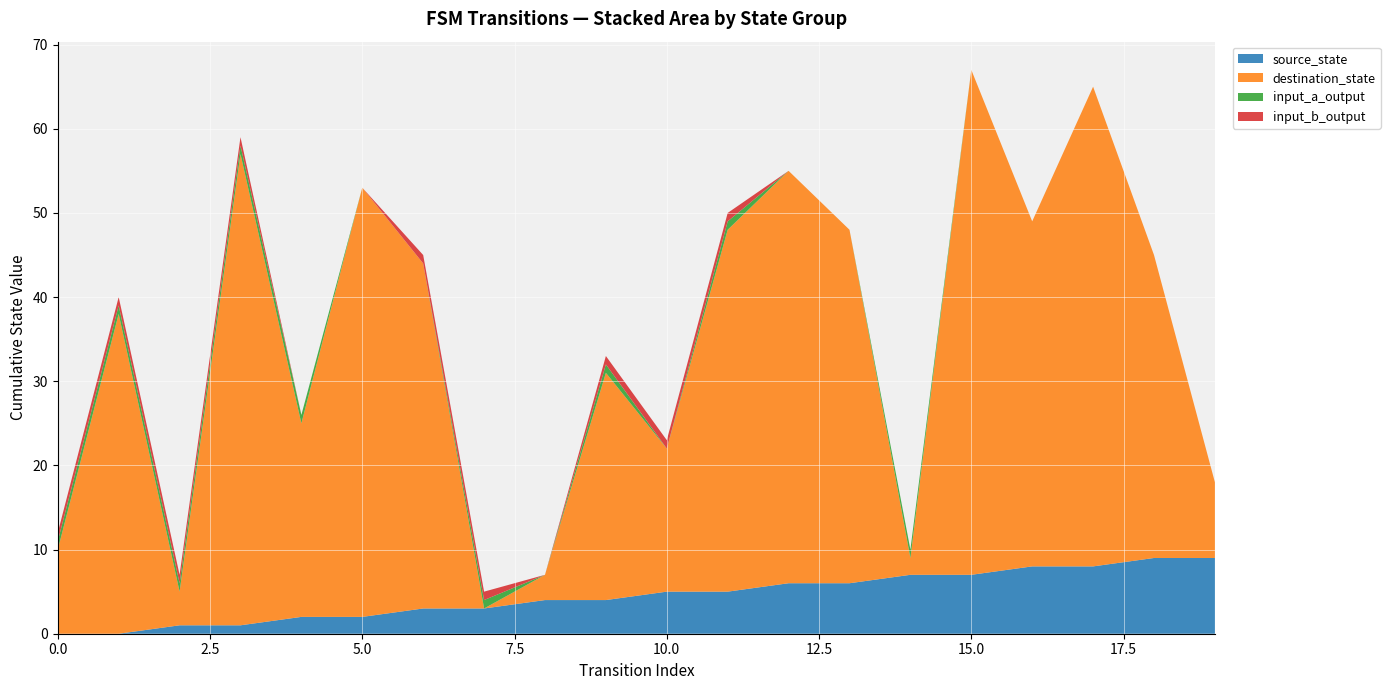

Reading left to right, transcribe all the data shown in this chart.

source_state: 0=0	1=0	2=1	3=1	4=2	5=2	6=3	7=3	8=4	9=4	10=5	11=5	12=6	13=6	14=7	15=7	16=8	17=8	18=9	19=9
destination_state: 0=10	1=38	2=4	3=56	4=23	5=51	6=41	7=0	8=3	9=27	10=17	11=43	12=49	13=42	14=2	15=60	16=41	17=57	18=36	19=9
input_a_output: 0=1	1=1	2=1	3=1	4=1	5=0	6=0	7=1	8=0	9=1	10=0	11=1	12=0	13=0	14=1	15=0	16=0	17=0	18=0	19=0
input_b_output: 0=1	1=1	2=1	3=1	4=0	5=0	6=1	7=1	8=0	9=1	10=1	11=1	12=0	13=0	14=0	15=0	16=0	17=0	18=0	19=0